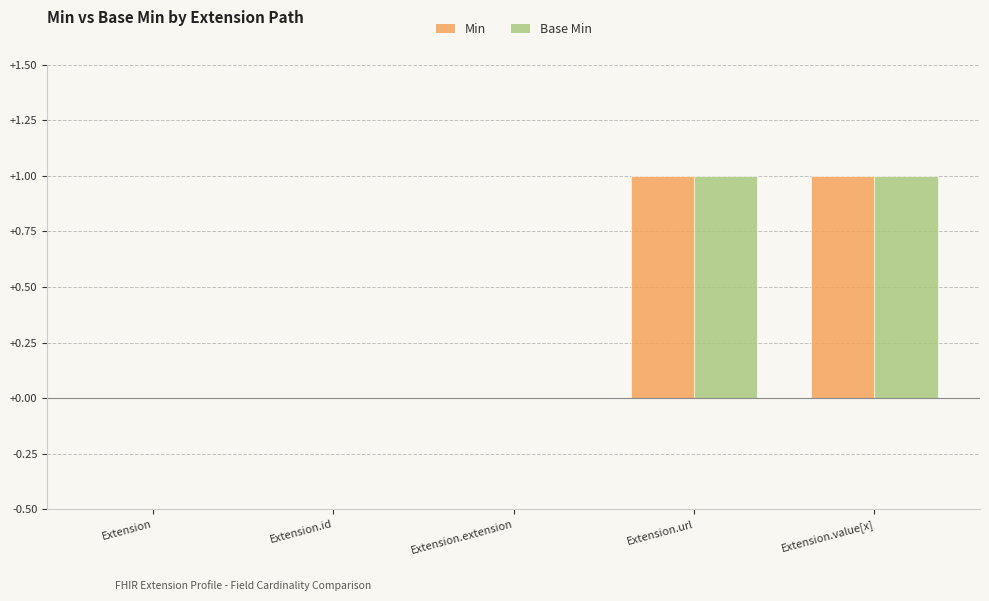

Does the chart contain stacked bars?

No